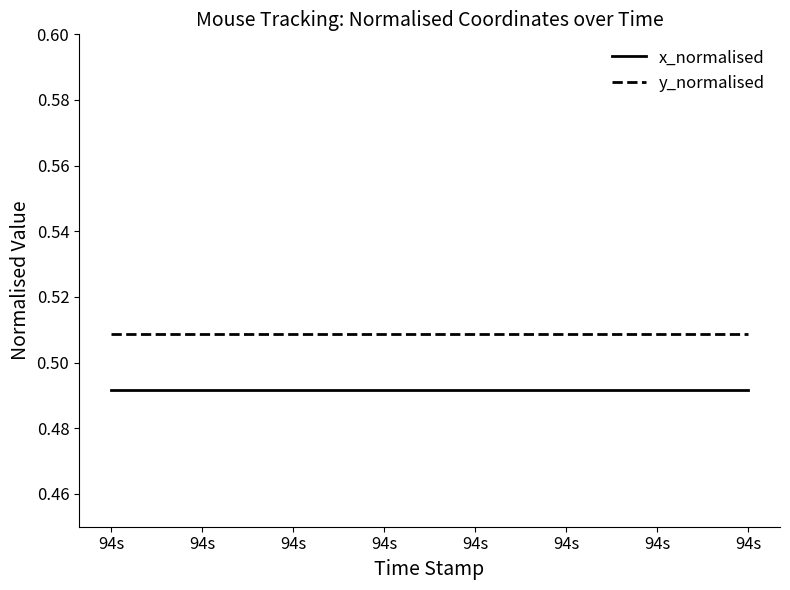

Which series has the largest total across all categories?

y_normalised